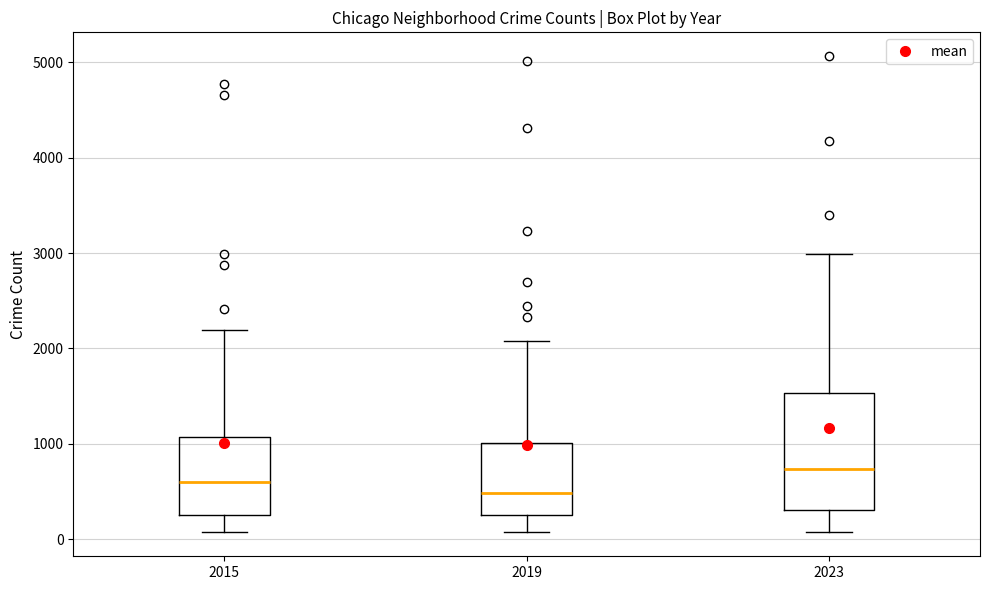

Reading left to right, read every box against the y-axis: the position of its median line, the range the box covers, and the ends of its whiskers. The values are not printed on the chart, so give them approximately, as read against the axis.

2015: median 600, box 300 to 1100, whiskers 100 to 2200
2019: median 500, box 300 to 1000, whiskers 100 to 2100
2023: median 700, box 300 to 1500, whiskers 100 to 3000